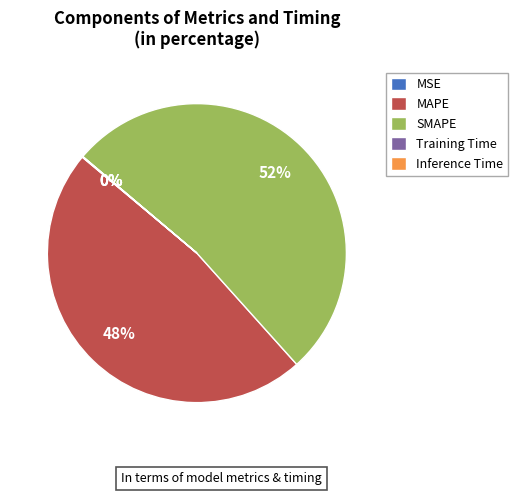

What is the largest slice in the pie chart?

SMAPE